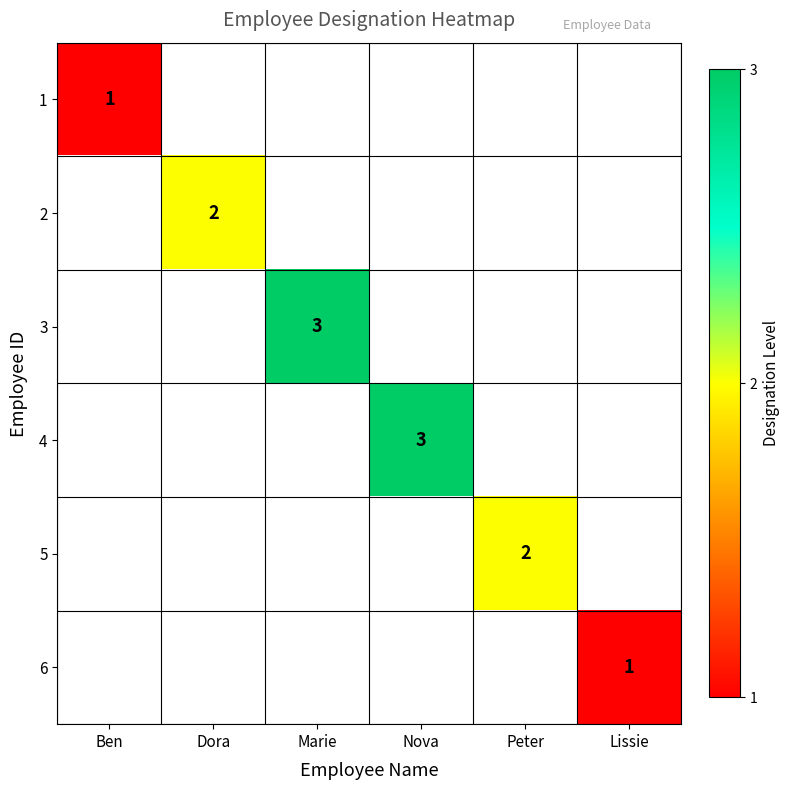

True or false: 3 has a value of 3 at Marie.

True